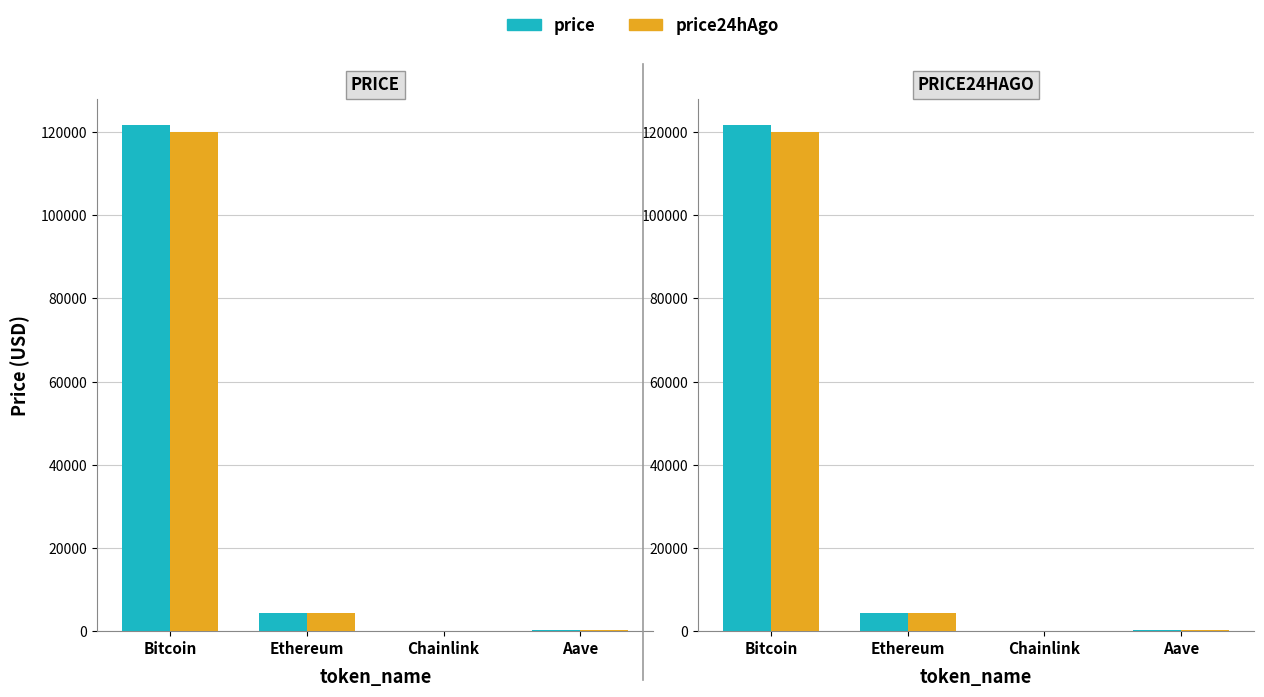

What are all the series names shown in the legend?

price, price24hAgo